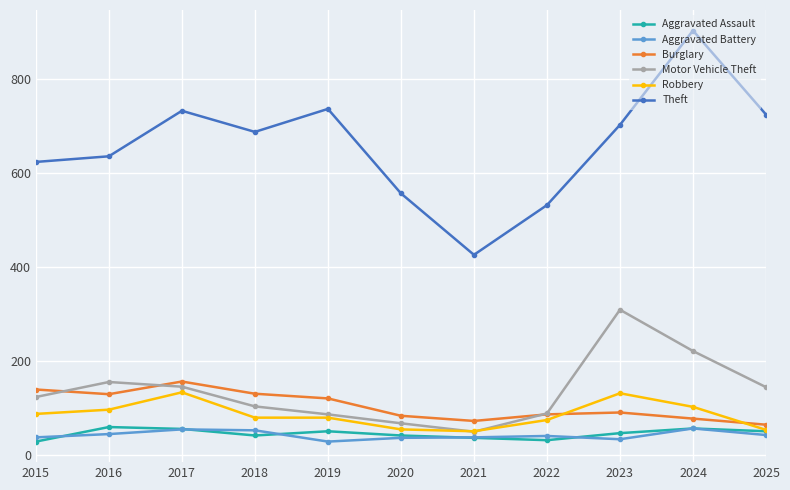

Is the value of Robbery at 2018 greater than the value of Aggravated Assault at 2018?

Yes